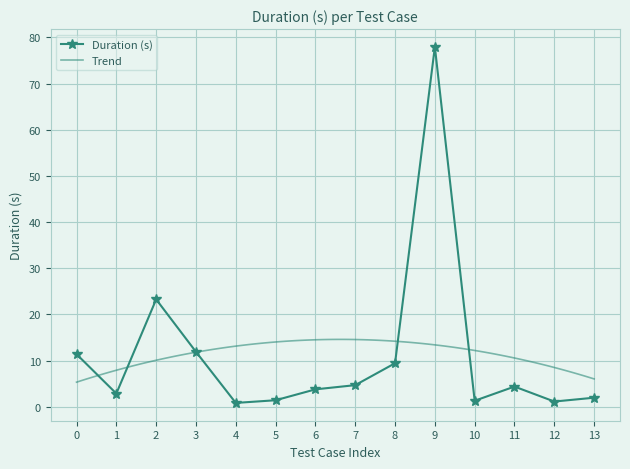

How many interior local peaks (higher than both neighbors) does the data have?

3